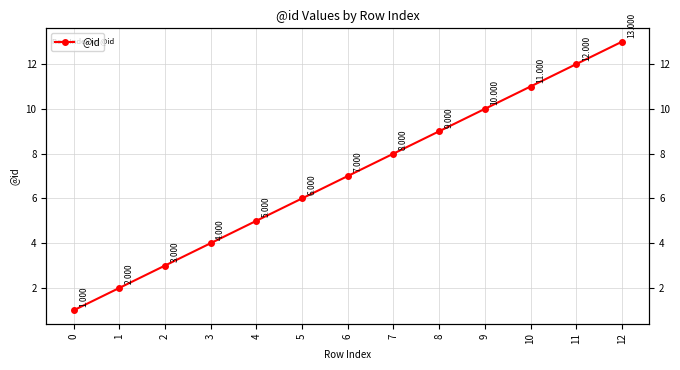

What is the value of the 7th point from the left?

7